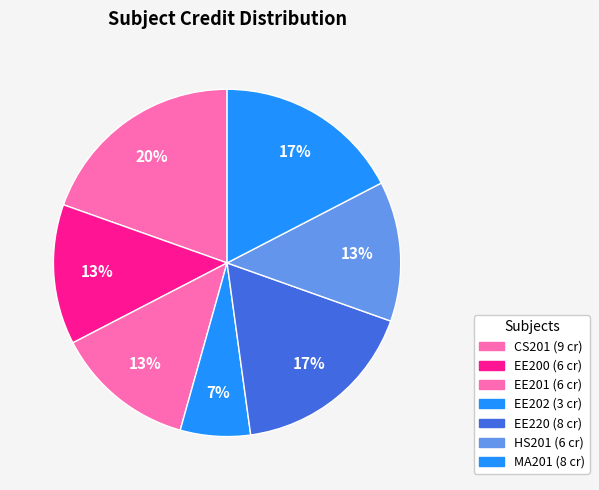

Is it true that MA201 is 10% of the pie?

False